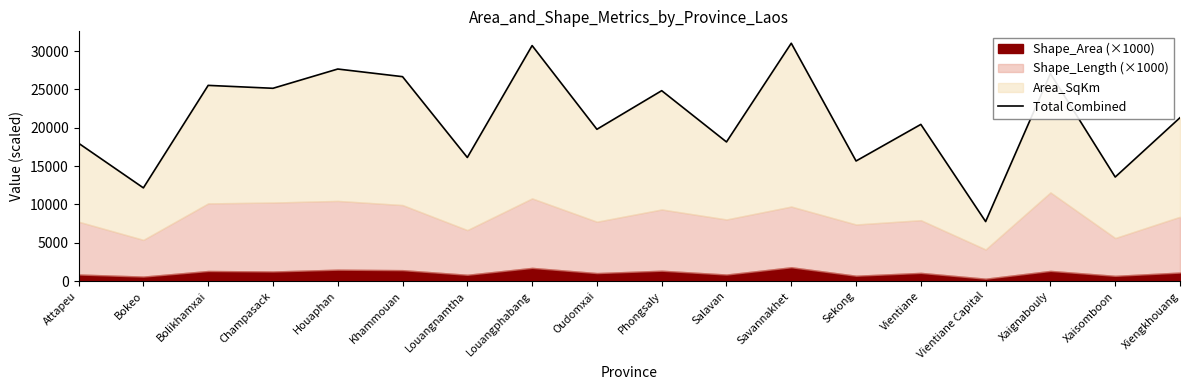

What is the label of the 4th point from the right?

Vientiane Capital